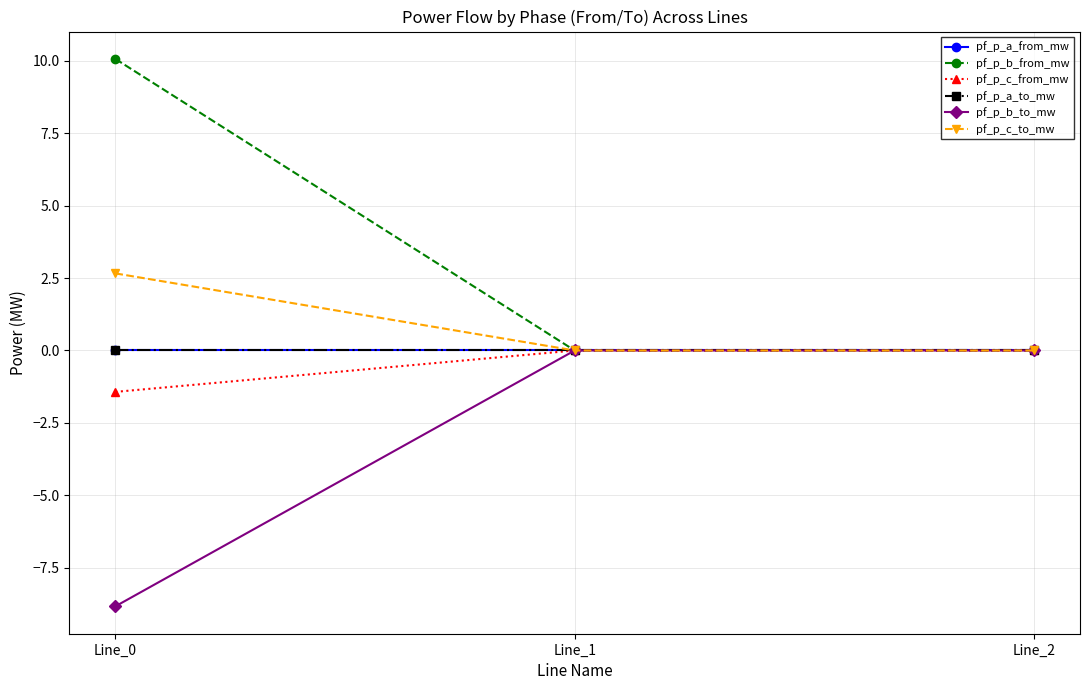

The value of pf_p_a_from_mw at Line_0 is -0.0. True or false?

False